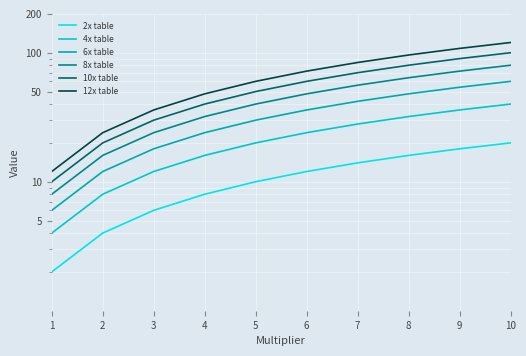

Reading left to right, what are all the values shown in this chart?

2x table: 2	4	6	8	10	12	14	16	18	20
4x table: 4	8	12	16	20	24	28	32	36	40
6x table: 6	12	18	24	30	36	42	48	54	60
8x table: 8	16	24	32	40	48	56	64	72	80
10x table: 10	20	30	40	50	60	70	80	90	100
12x table: 12	24	36	48	60	72	84	96	108	120